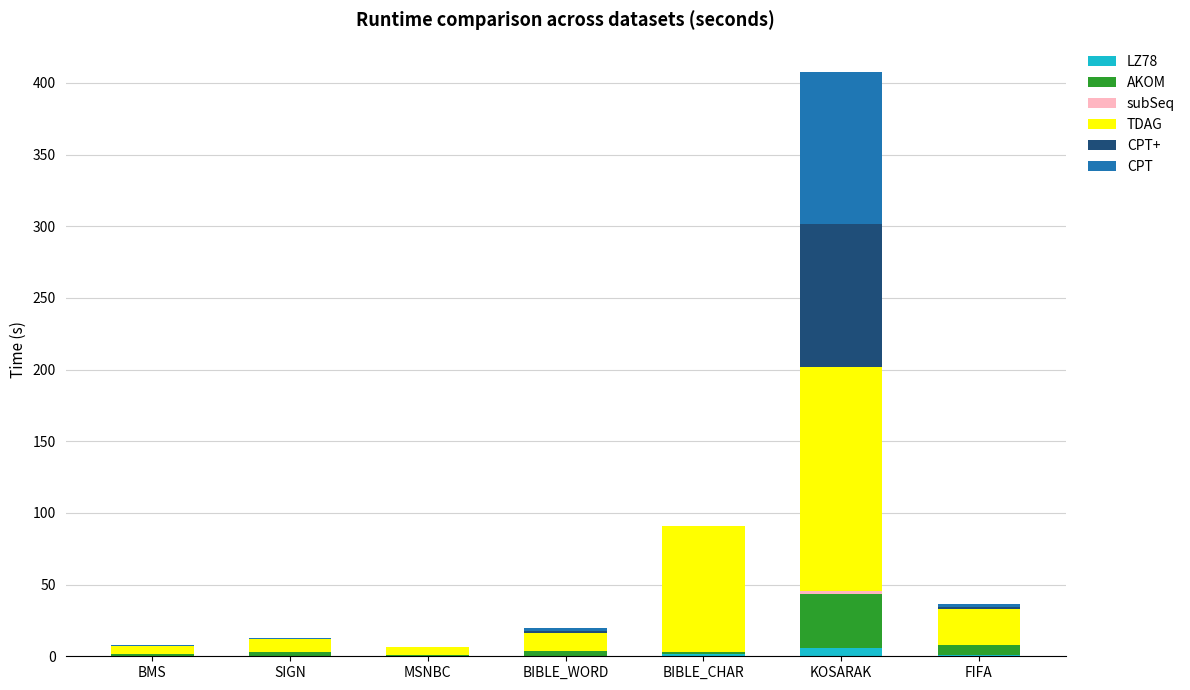

At which category is the sum across all series the highest?

KOSARAK